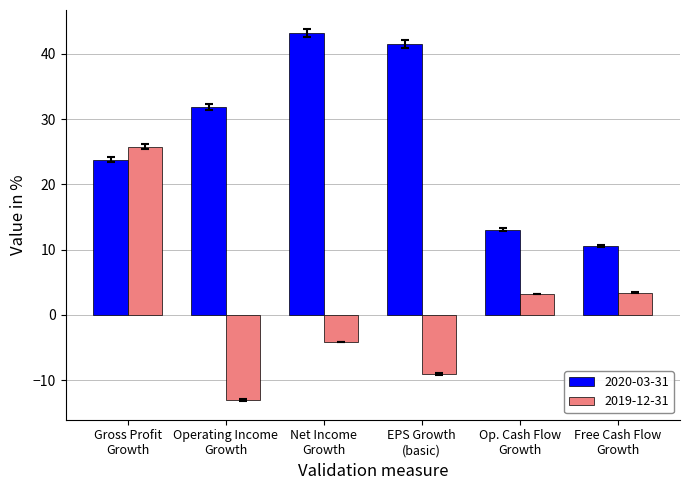

Which series has the widest spread of values?

2019-12-31